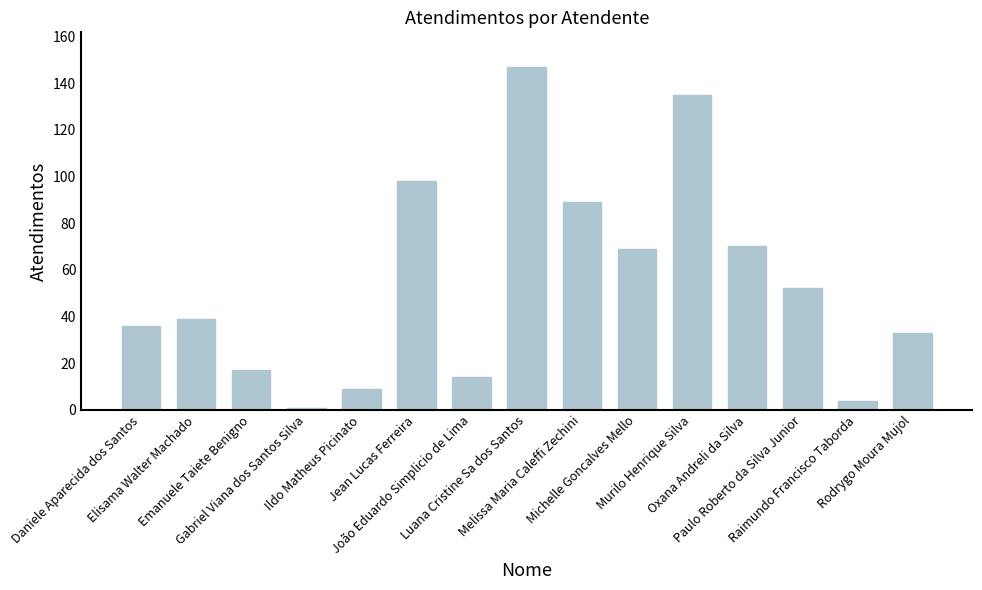

Which label corresponds to the smallest value in the chart?

Gabriel Viana dos Santos Silva